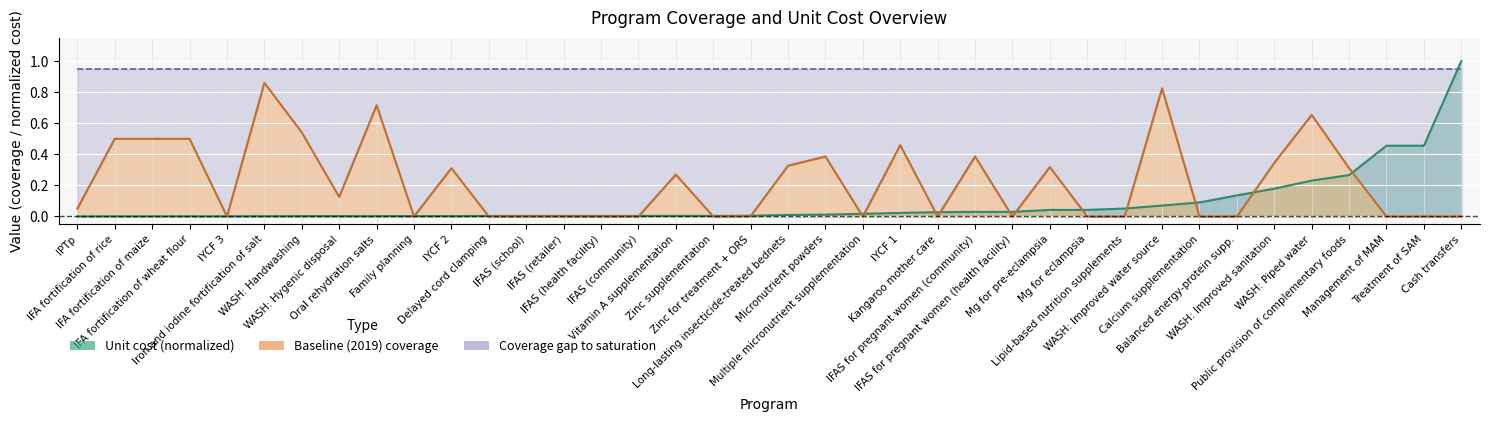

Which has a higher value, WASH: Piped water or Long-lasting insecticide-treated bednets?

WASH: Piped water